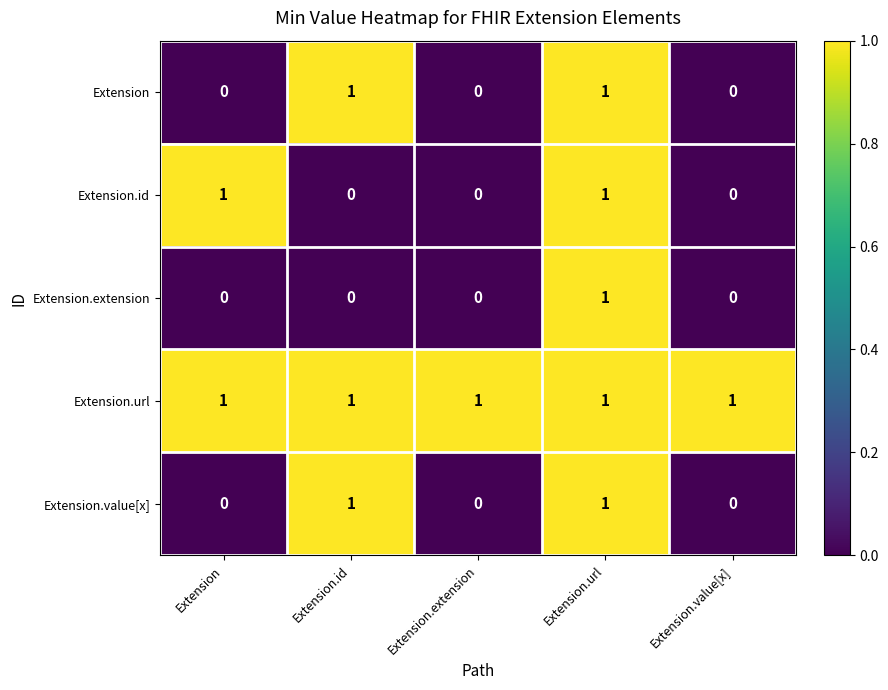

Reading right to left, list all the values displayed in this chart.

Extension: Extension.value[x]=0	Extension.url=1	Extension.extension=0	Extension.id=1	Extension=0
Extension.id: Extension.value[x]=0	Extension.url=1	Extension.extension=0	Extension.id=0	Extension=1
Extension.extension: Extension.value[x]=0	Extension.url=1	Extension.extension=0	Extension.id=0	Extension=0
Extension.url: Extension.value[x]=1	Extension.url=1	Extension.extension=1	Extension.id=1	Extension=1
Extension.value[x]: Extension.value[x]=0	Extension.url=1	Extension.extension=0	Extension.id=1	Extension=0